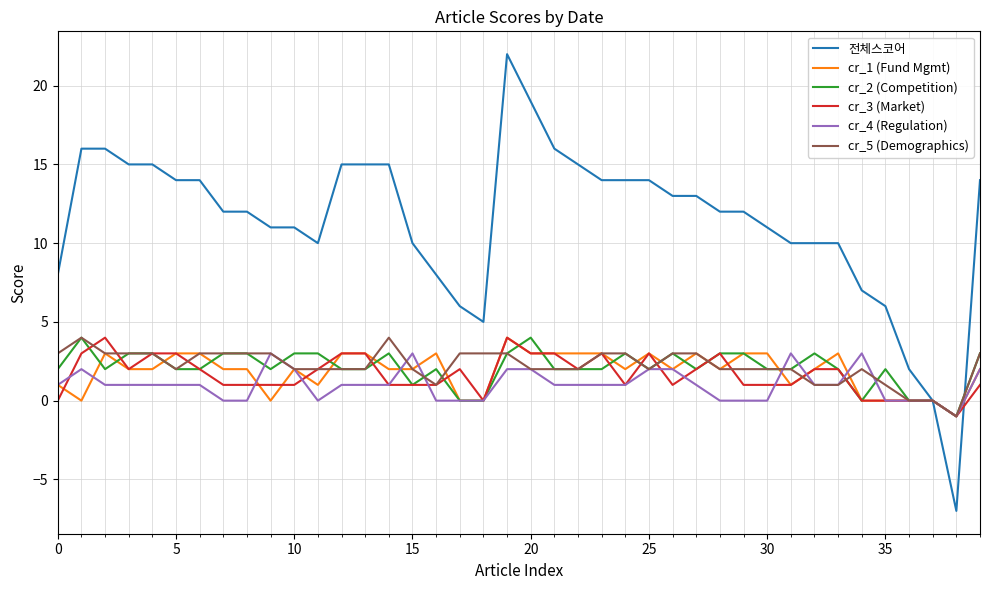

What is the minimum value shown in the chart?

-7